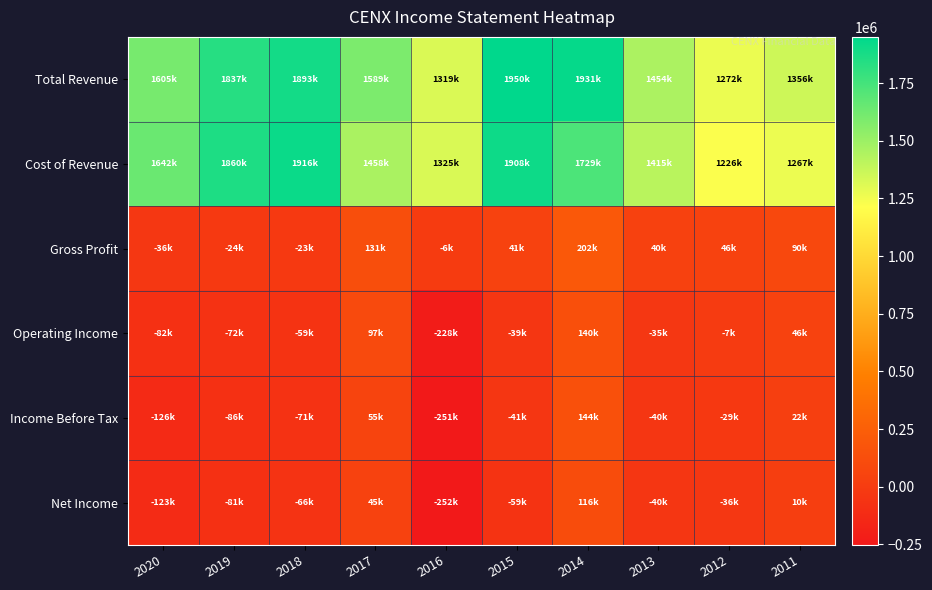

Reading left to right, transcribe all the data shown in this chart.

Total Revenue: 2020=1605100	2019=1836600	2018=1893200	2017=1589100	2016=1319100	2015=1949900	2014=1931000	2013=1454300	2012=1272100	2011=1356400
Cost of Revenue: 2020=1641600	2019=1860500	2018=1916100	2017=1457800	2016=1325200	2015=1908500	2014=1729200	2013=1414800	2012=1225800	2011=1266900
Gross Profit: 2020=-36500	2019=-23900	2018=-22900	2017=131300	2016=-6100	2015=41300	2014=201800	2013=39500	2012=46300	2011=89500
Operating Income: 2020=-81700	2019=-72100	2018=-59000	2017=97200	2016=-227900	2015=-39100	2014=140100	2013=-34600	2012=-7300	2011=46500
Income Before Tax: 2020=-126300	2019=-85500	2018=-70600	2017=55400	2016=-250900	2015=-41100	2014=143500	2013=-39800	2012=-29300	2011=22200
Net Income: 2020=-123300	2019=-80800	2018=-66200	2017=44700	2016=-252400	2015=-59300	2014=116100	2013=-40300	2012=-35600	2011=10400